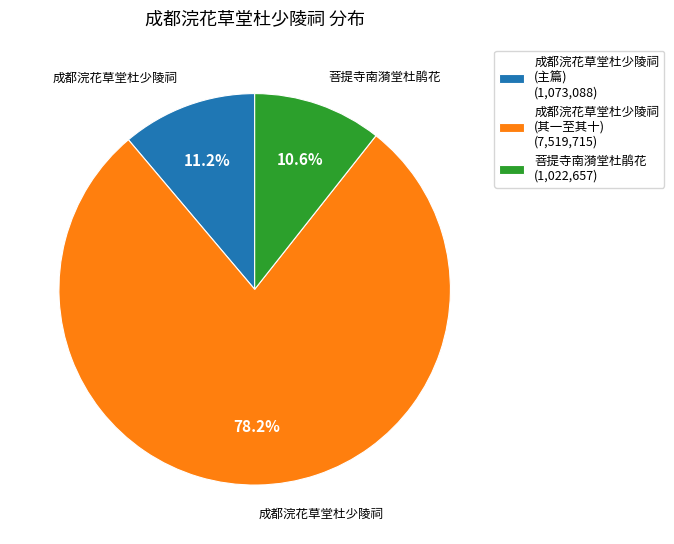

To the nearest percent, what is the average slice percentage?

33%